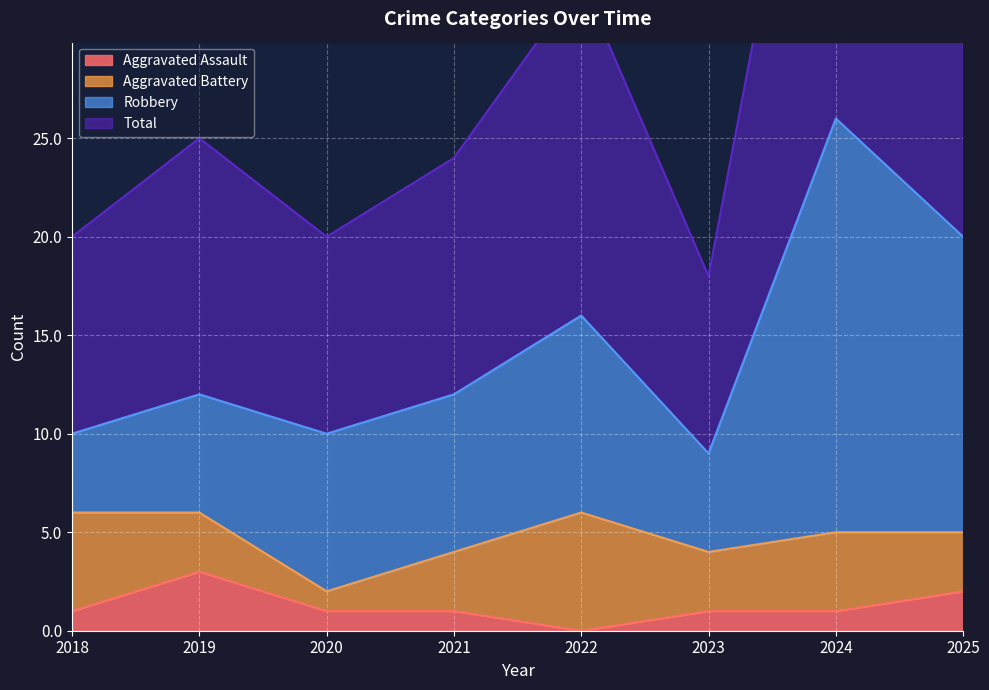

Rank the categories by Aggravated Assault value from lowest to highest.

2022, 2018, 2020, 2021, 2023, 2024, 2025, 2019